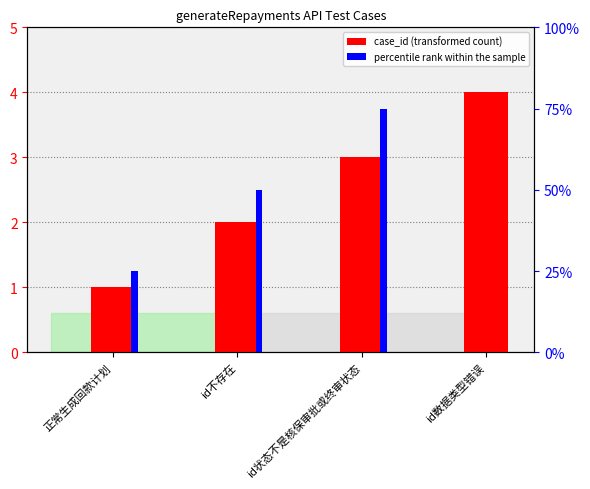

Which category has the lowest value in the percentile rank within the sample series?

id数据类型错误